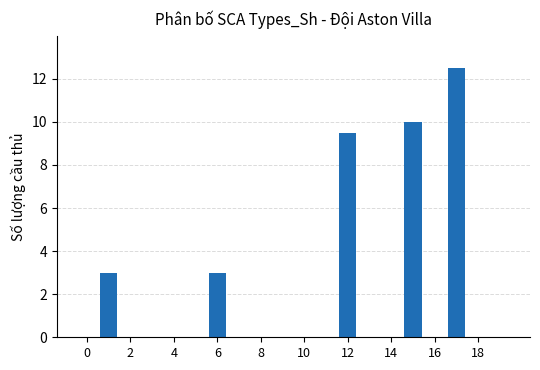

Reading left to right, list all the values displayed in this chart.

0.0	3.0	0.0	0.0	0.0	0.0	3.0	0.0	0.0	0.0	0.0	0.0	9.5	0.0	0.0	10.0	0.0	12.5	0.0	0.0